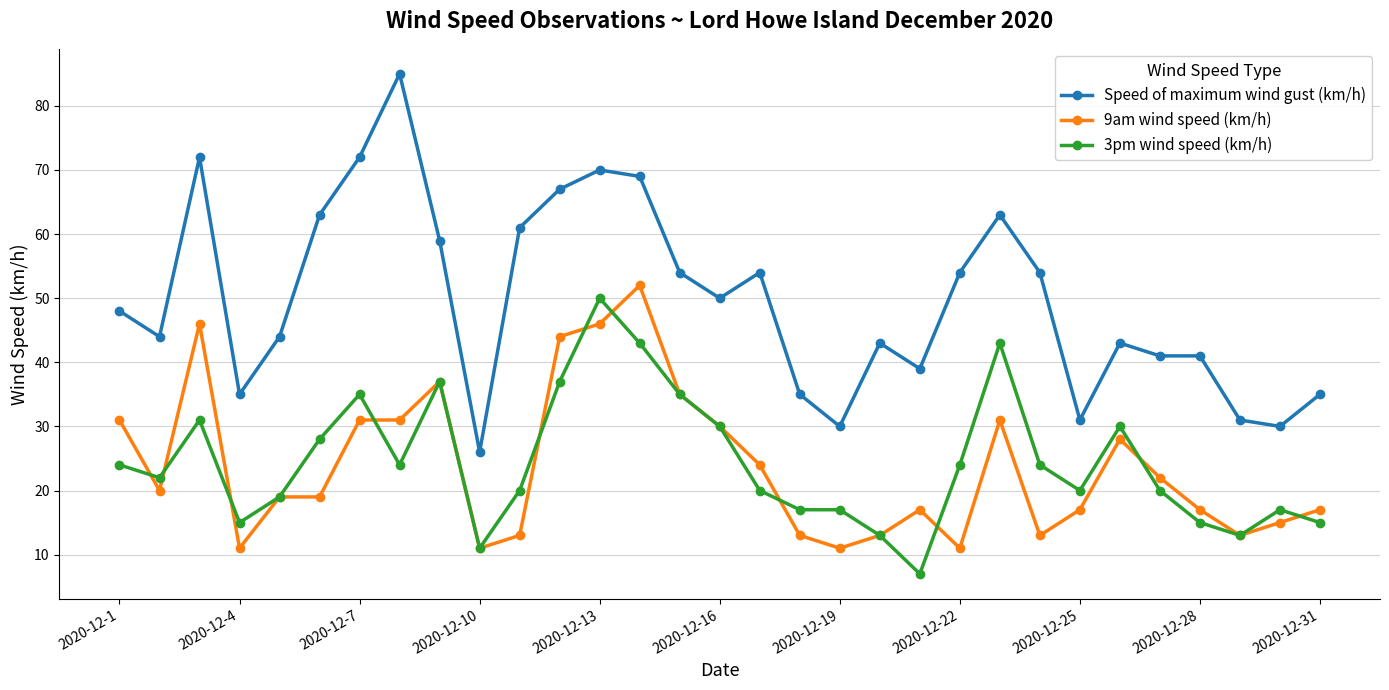

What is the smallest value displayed?

7